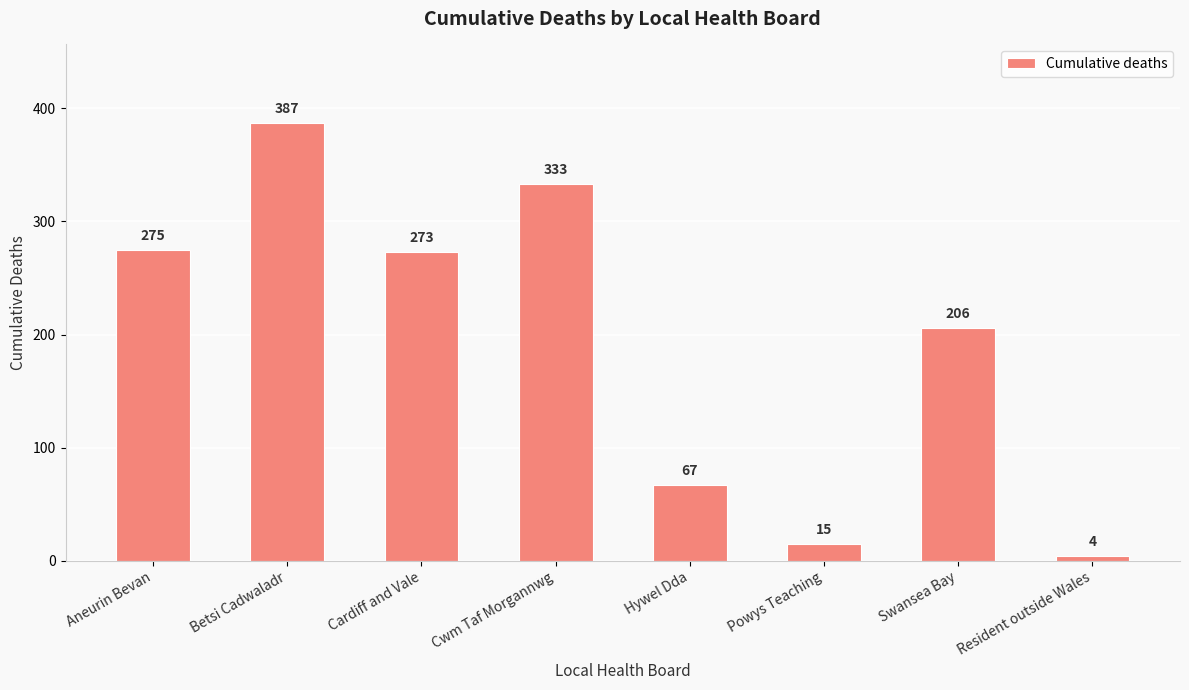

List the labels in order of value, largest first.

Betsi Cadwaladr, Cwm Taf Morgannwg, Aneurin Bevan, Cardiff and Vale, Swansea Bay, Hywel Dda, Powys Teaching, Resident outside Wales